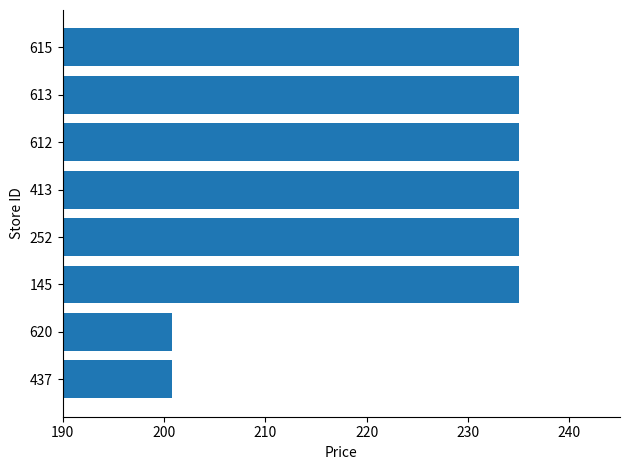

The chart shows a value of 200.8 at 620. True or false?

True